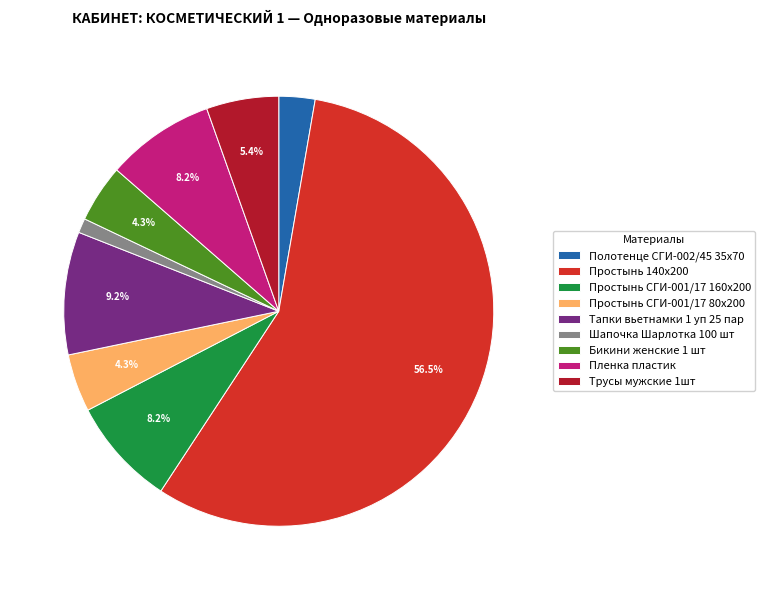

Which has a higher value, Шапочка Шарлотка 100 шт or Тапки вьетнамки 1 уп 25 пар?

Тапки вьетнамки 1 уп 25 пар